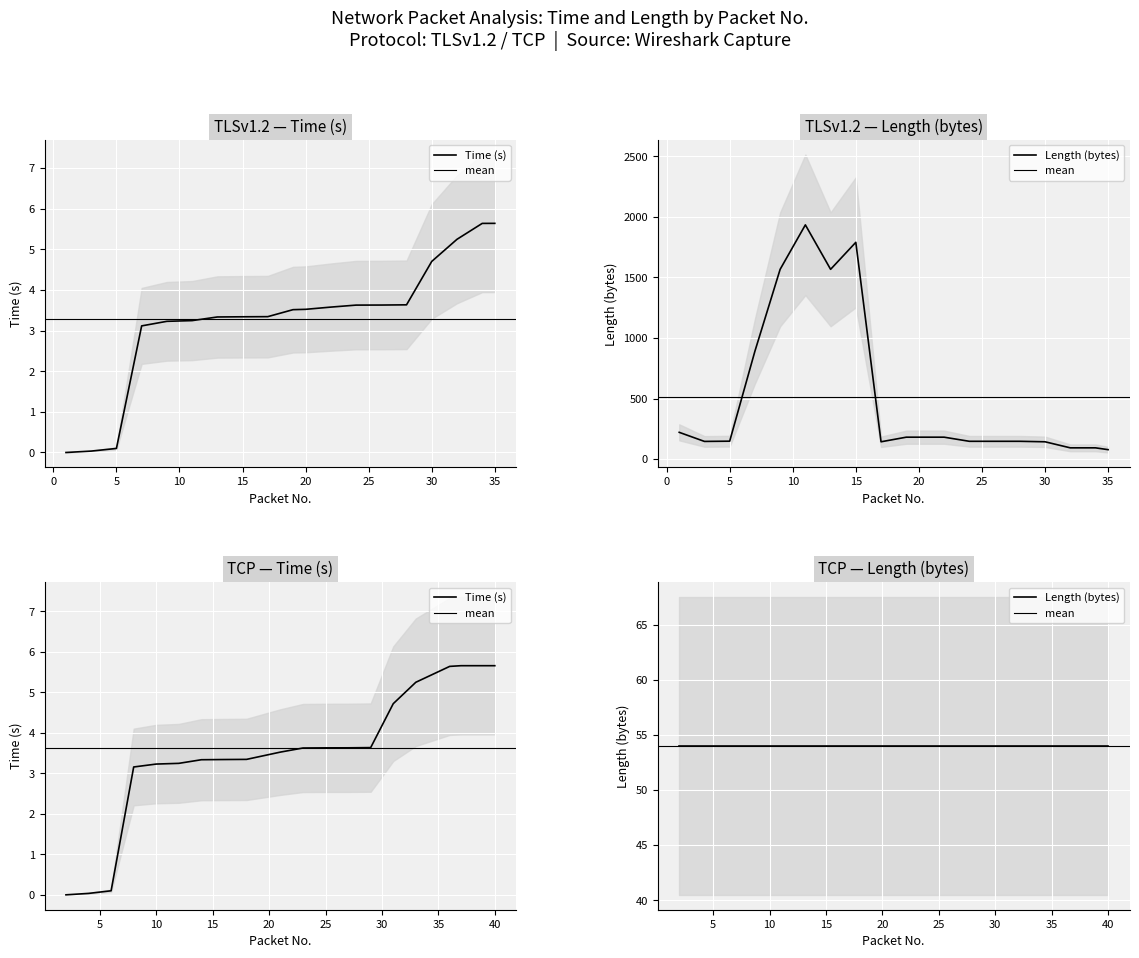

The value of Length at 17 is 49.7. True or false?

False